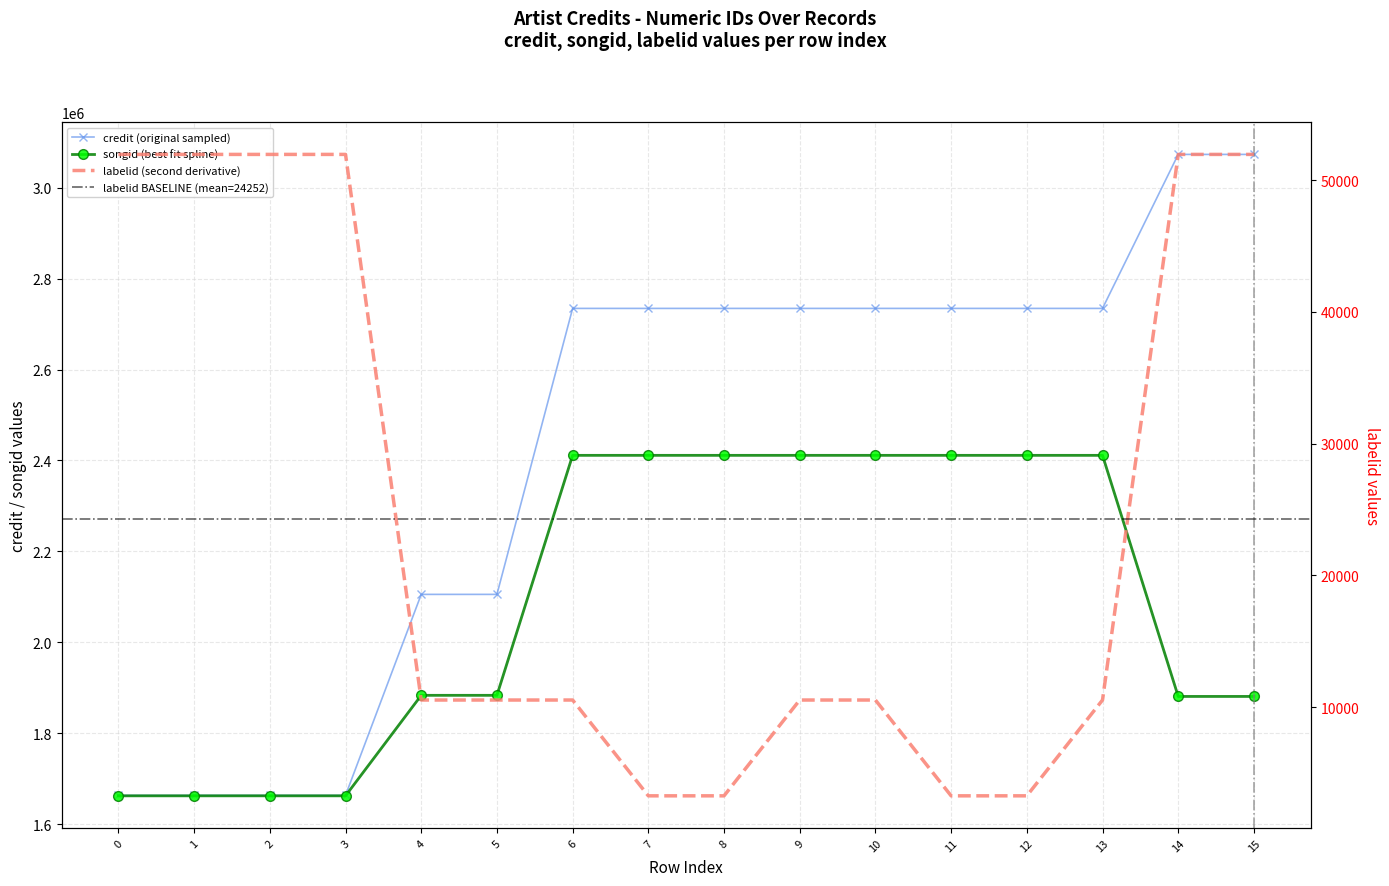

Which series has the largest range (max minus min)?

credit